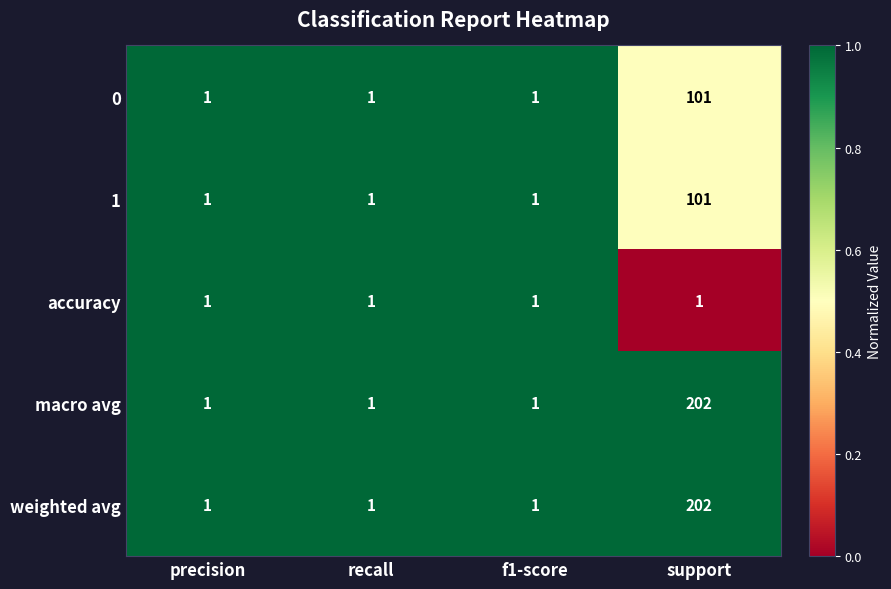

Count the 1 values in the range 1 to 101.

4